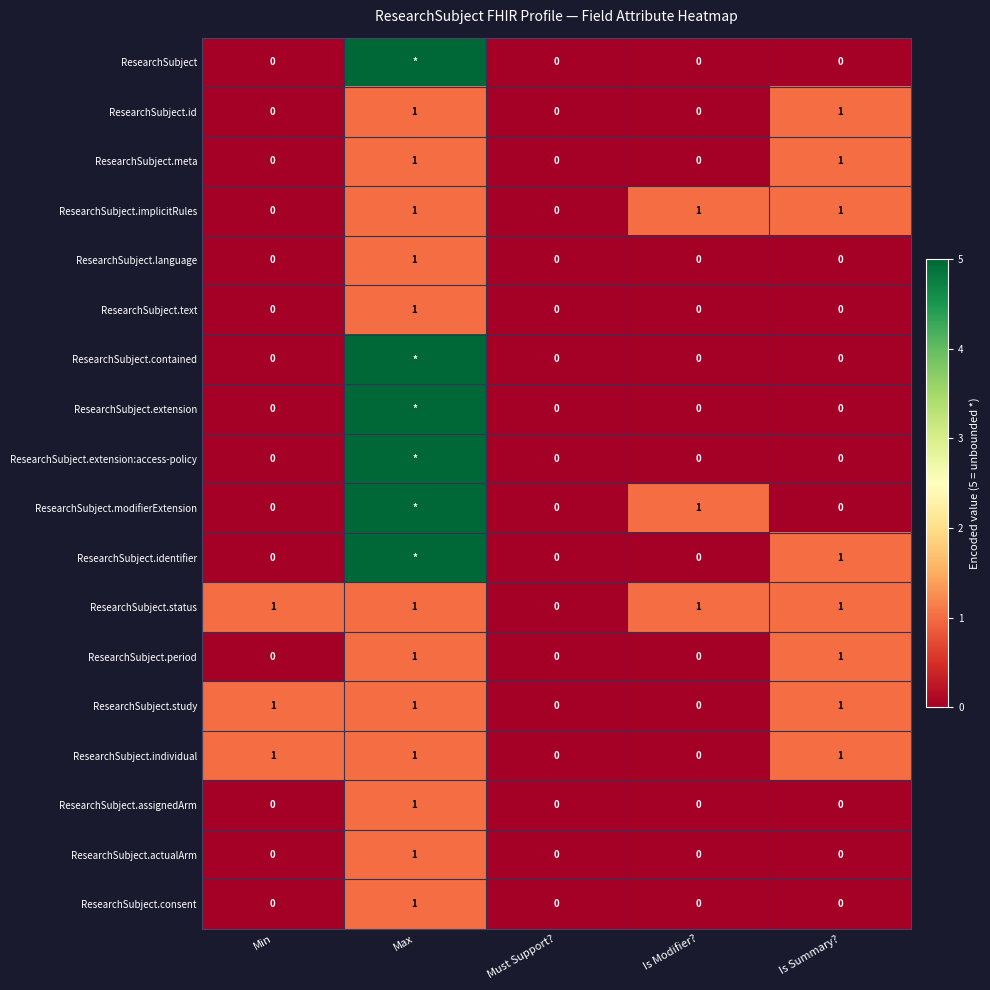

Is the value of ResearchSubject.consent at Max greater than the value of ResearchSubject.period at Min?

Yes